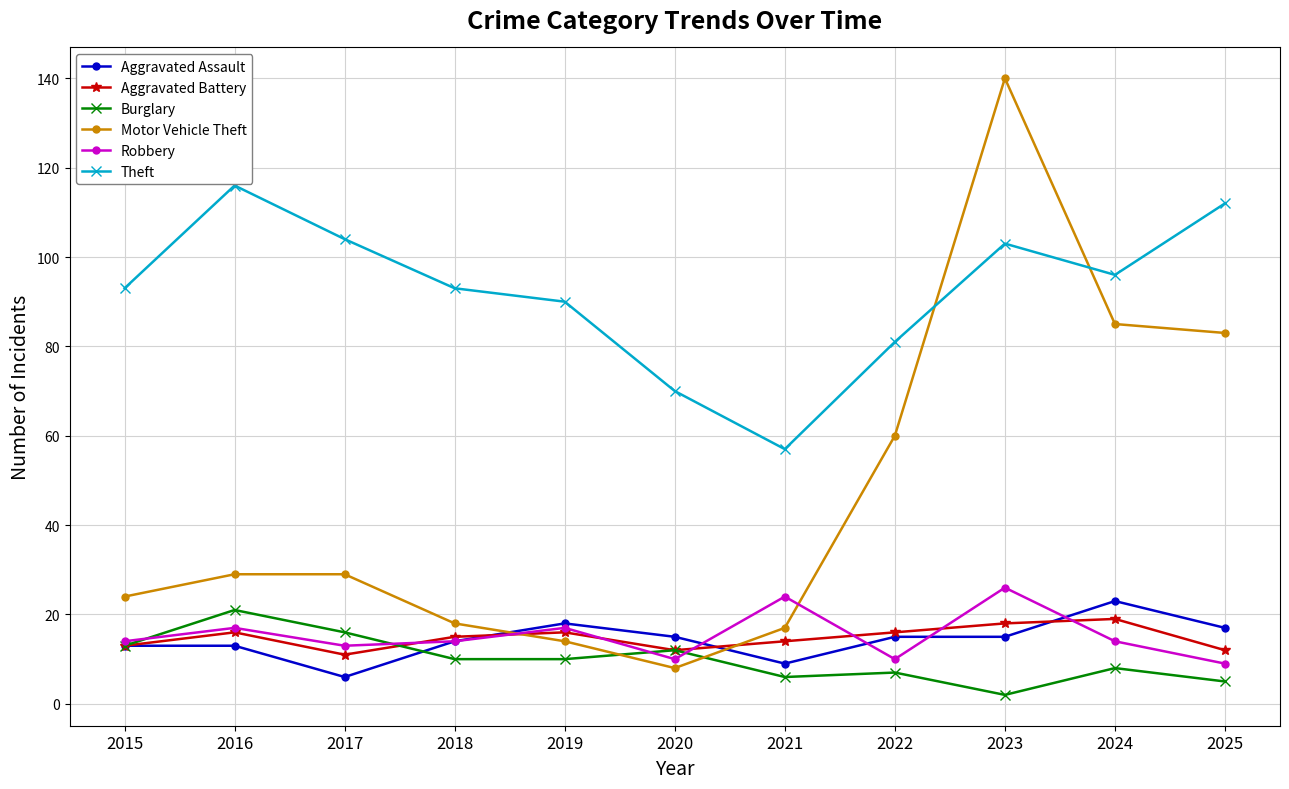

Reading left to right, extract all data points from this chart.

Aggravated Assault: 2015=13	2016=13	2017=6	2018=14	2019=18	2020=15	2021=9	2022=15	2023=15	2024=23	2025=17
Aggravated Battery: 2015=13	2016=16	2017=11	2018=15	2019=16	2020=12	2021=14	2022=16	2023=18	2024=19	2025=12
Burglary: 2015=13	2016=21	2017=16	2018=10	2019=10	2020=12	2021=6	2022=7	2023=2	2024=8	2025=5
Motor Vehicle Theft: 2015=24	2016=29	2017=29	2018=18	2019=14	2020=8	2021=17	2022=60	2023=140	2024=85	2025=83
Robbery: 2015=14	2016=17	2017=13	2018=14	2019=17	2020=10	2021=24	2022=10	2023=26	2024=14	2025=9
Theft: 2015=93	2016=116	2017=104	2018=93	2019=90	2020=70	2021=57	2022=81	2023=103	2024=96	2025=112